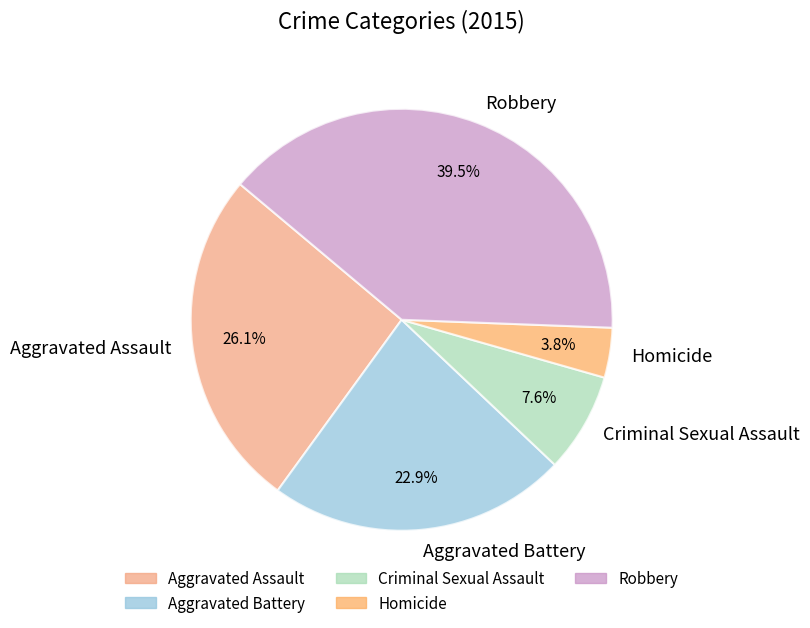

Is it true that Aggravated Assault is 15% of the pie?

False